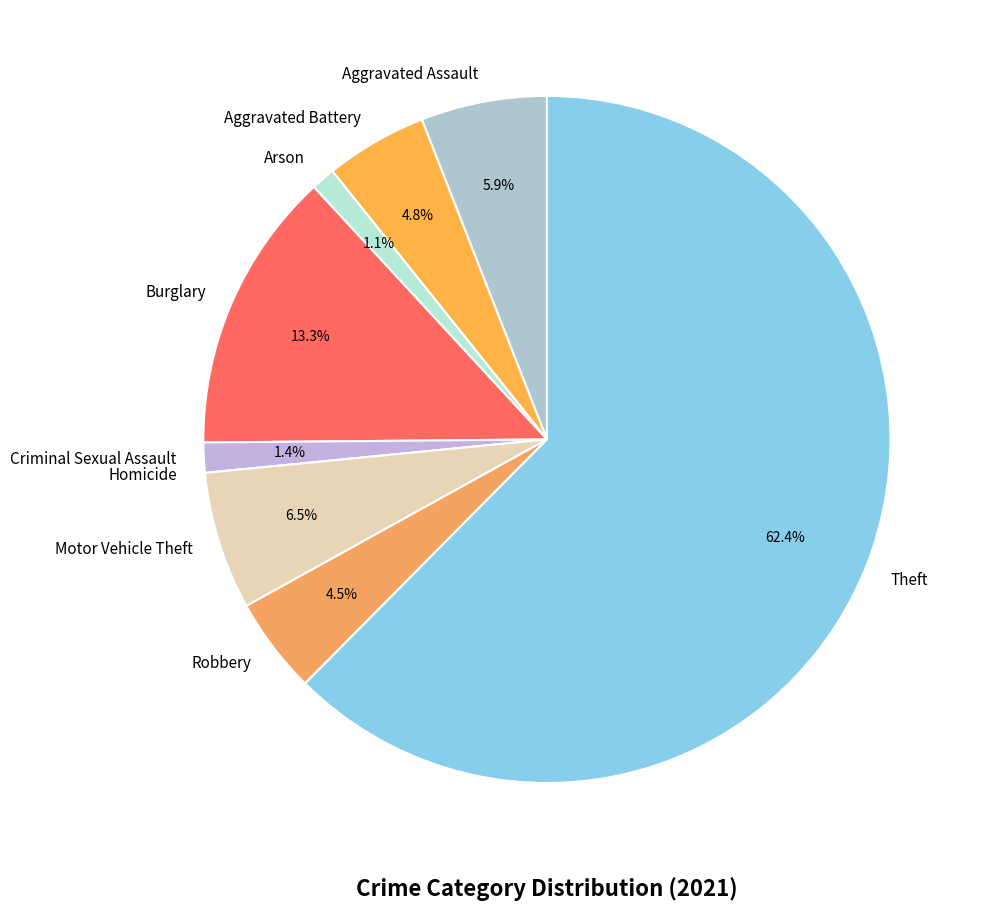

Approximately how many times larger is the value at Arson compared to Criminal Sexual Assault?

0.8